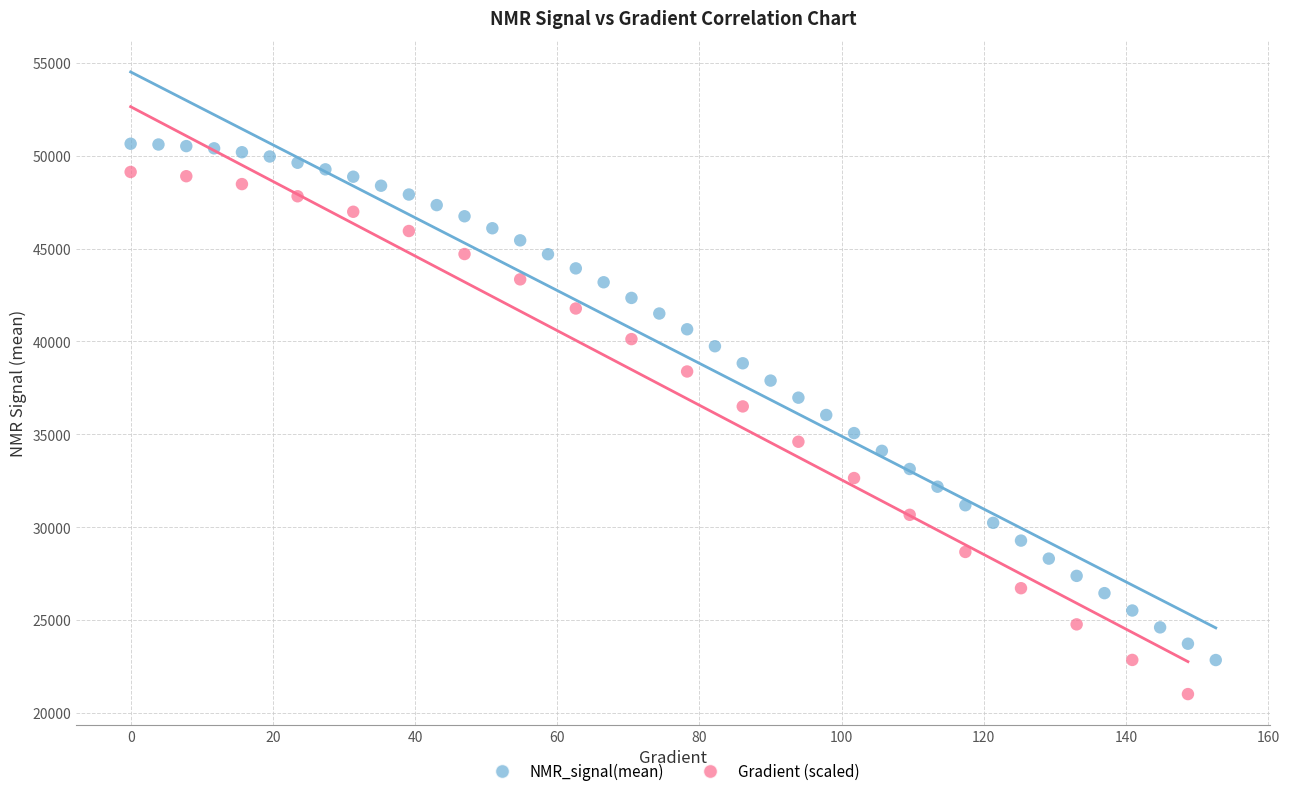

Which series contains the highest Y value?

NMR_signal(mean)